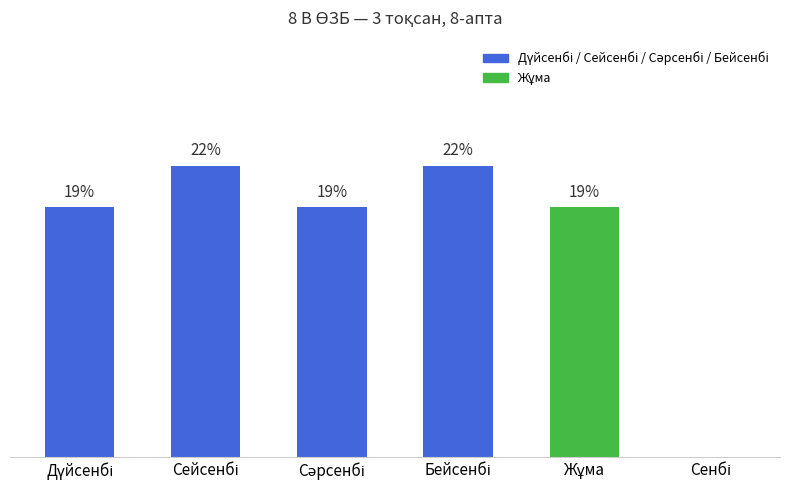

Rank the categories by value from highest to lowest.

Сейсенбі, Бейсенбі, Дүйсенбі, Сәрсенбі, Жұма, Сенбі